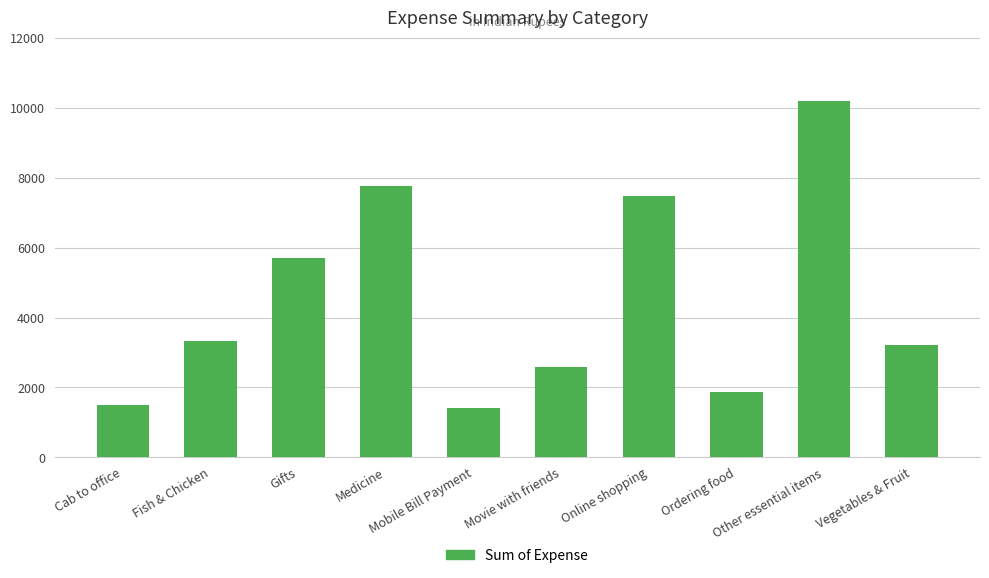

Is it true that the value at Ordering food is 2610.5?

False